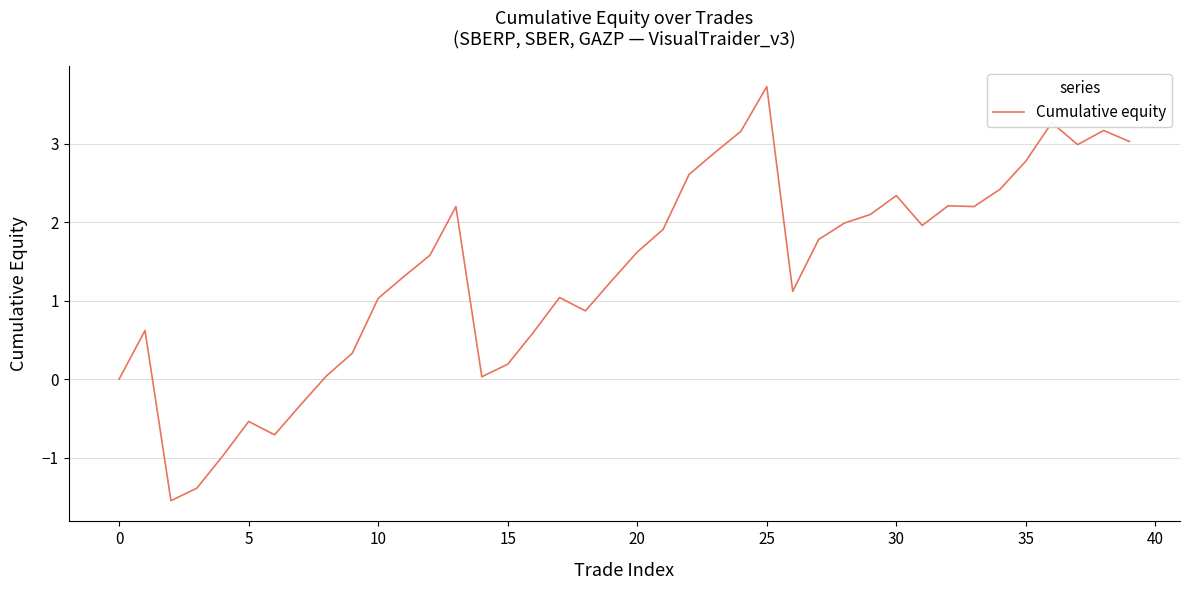

What is the difference between the maximum and minimum values?

5.3